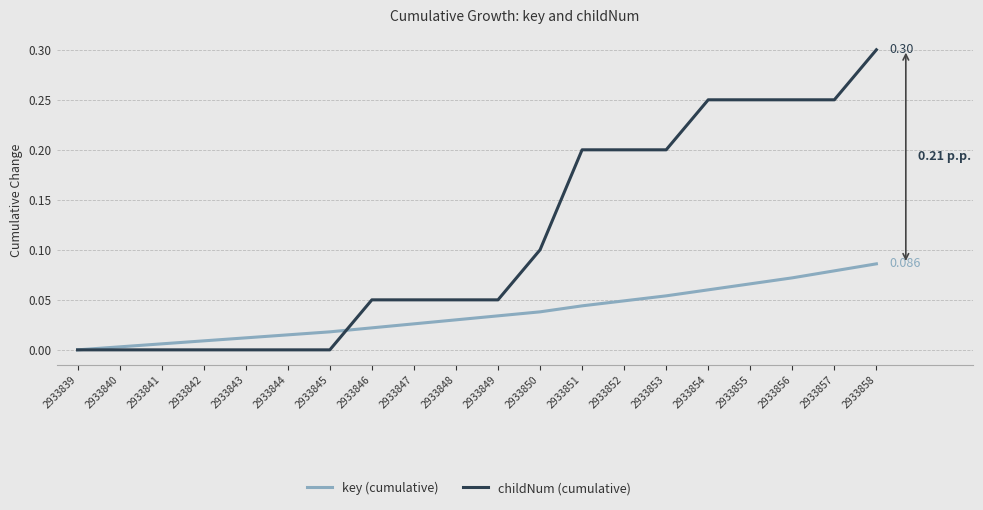

Which series has the largest total across all categories?

childNum (cumulative)